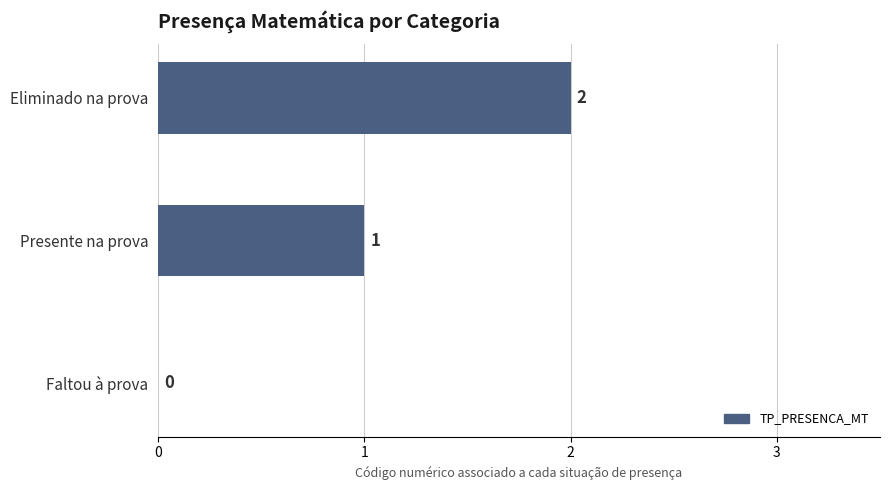

What is the ratio of the value at Presente na prova to the value at Eliminado na prova?

0.5